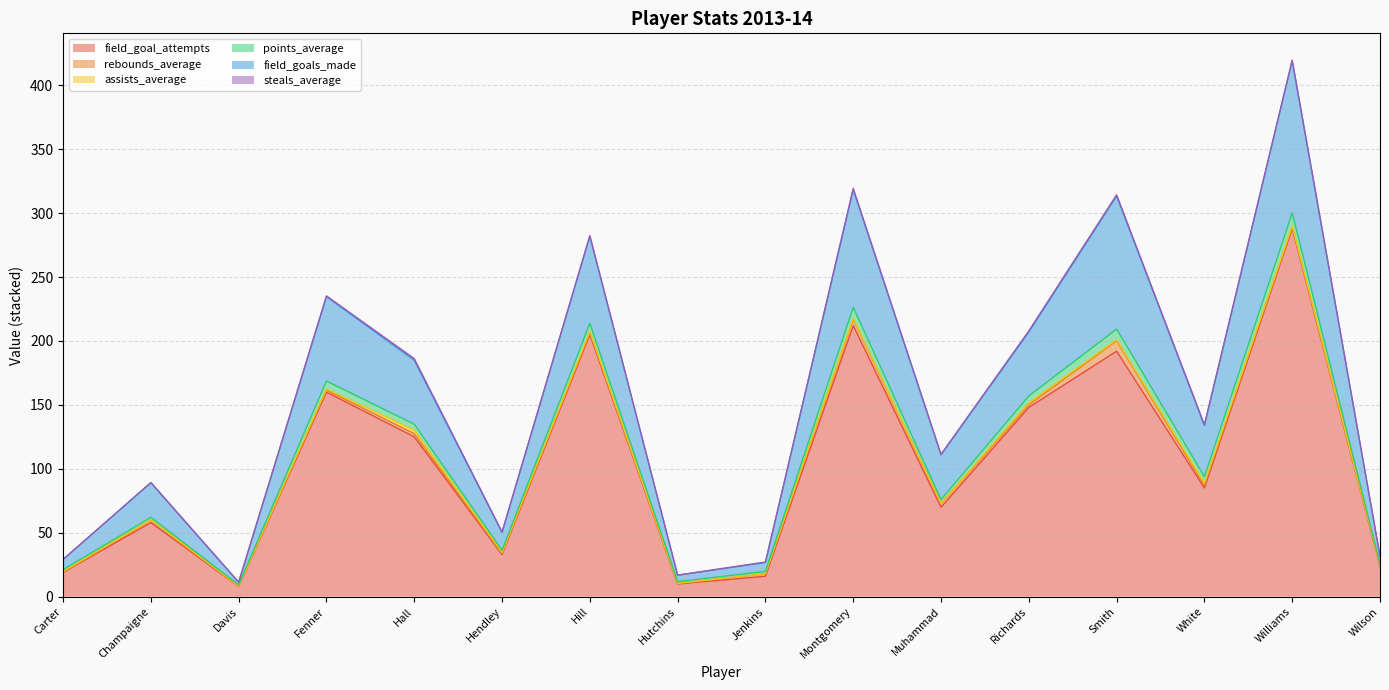

What is the maximum value for field_goal_attempts?

288.0